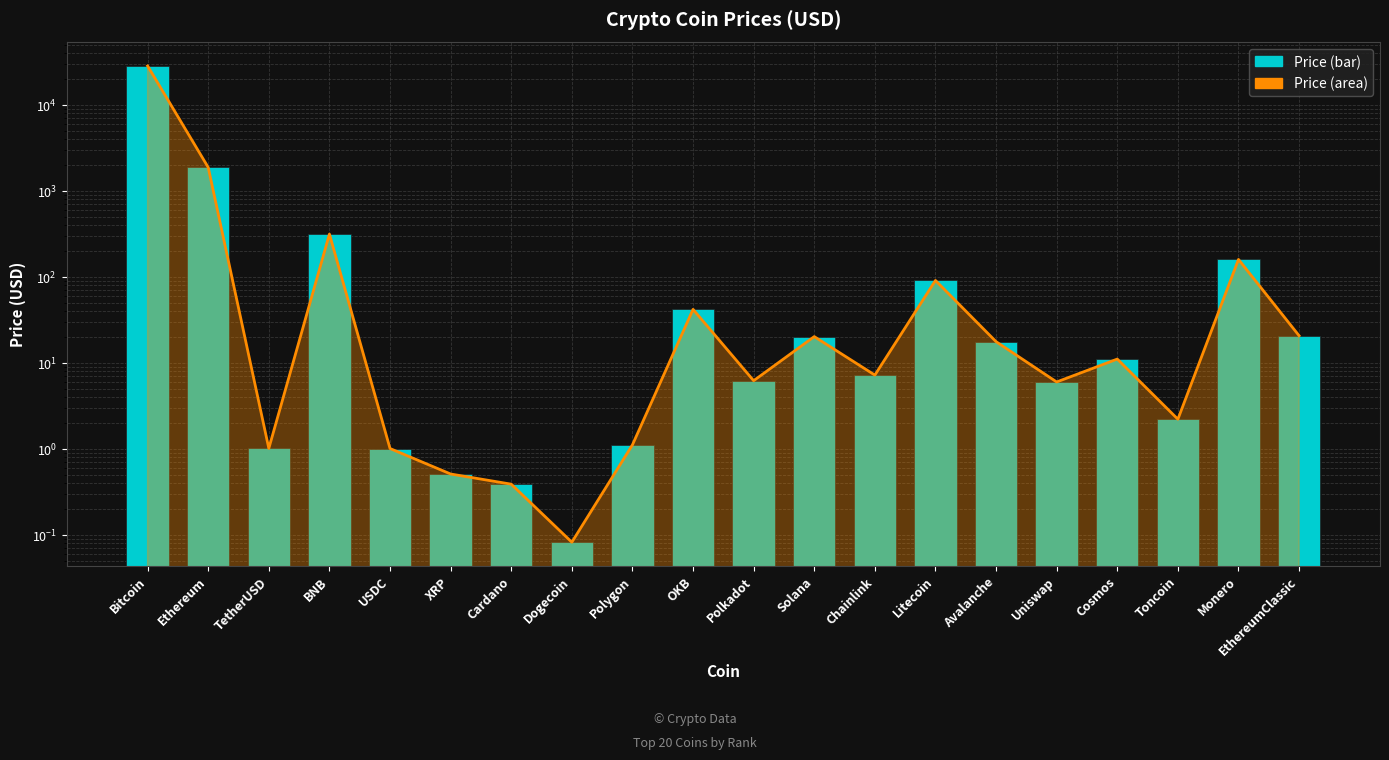

List the labels in order of value, largest first.

Bitcoin, Ethereum, BNB, Monero, Litecoin, OKB, EthereumClassic, Solana, Avalanche, Cosmos, Chainlink, Polkadot, Uniswap, Toncoin, Polygon, TetherUSD, USDC, XRP, Cardano, Dogecoin